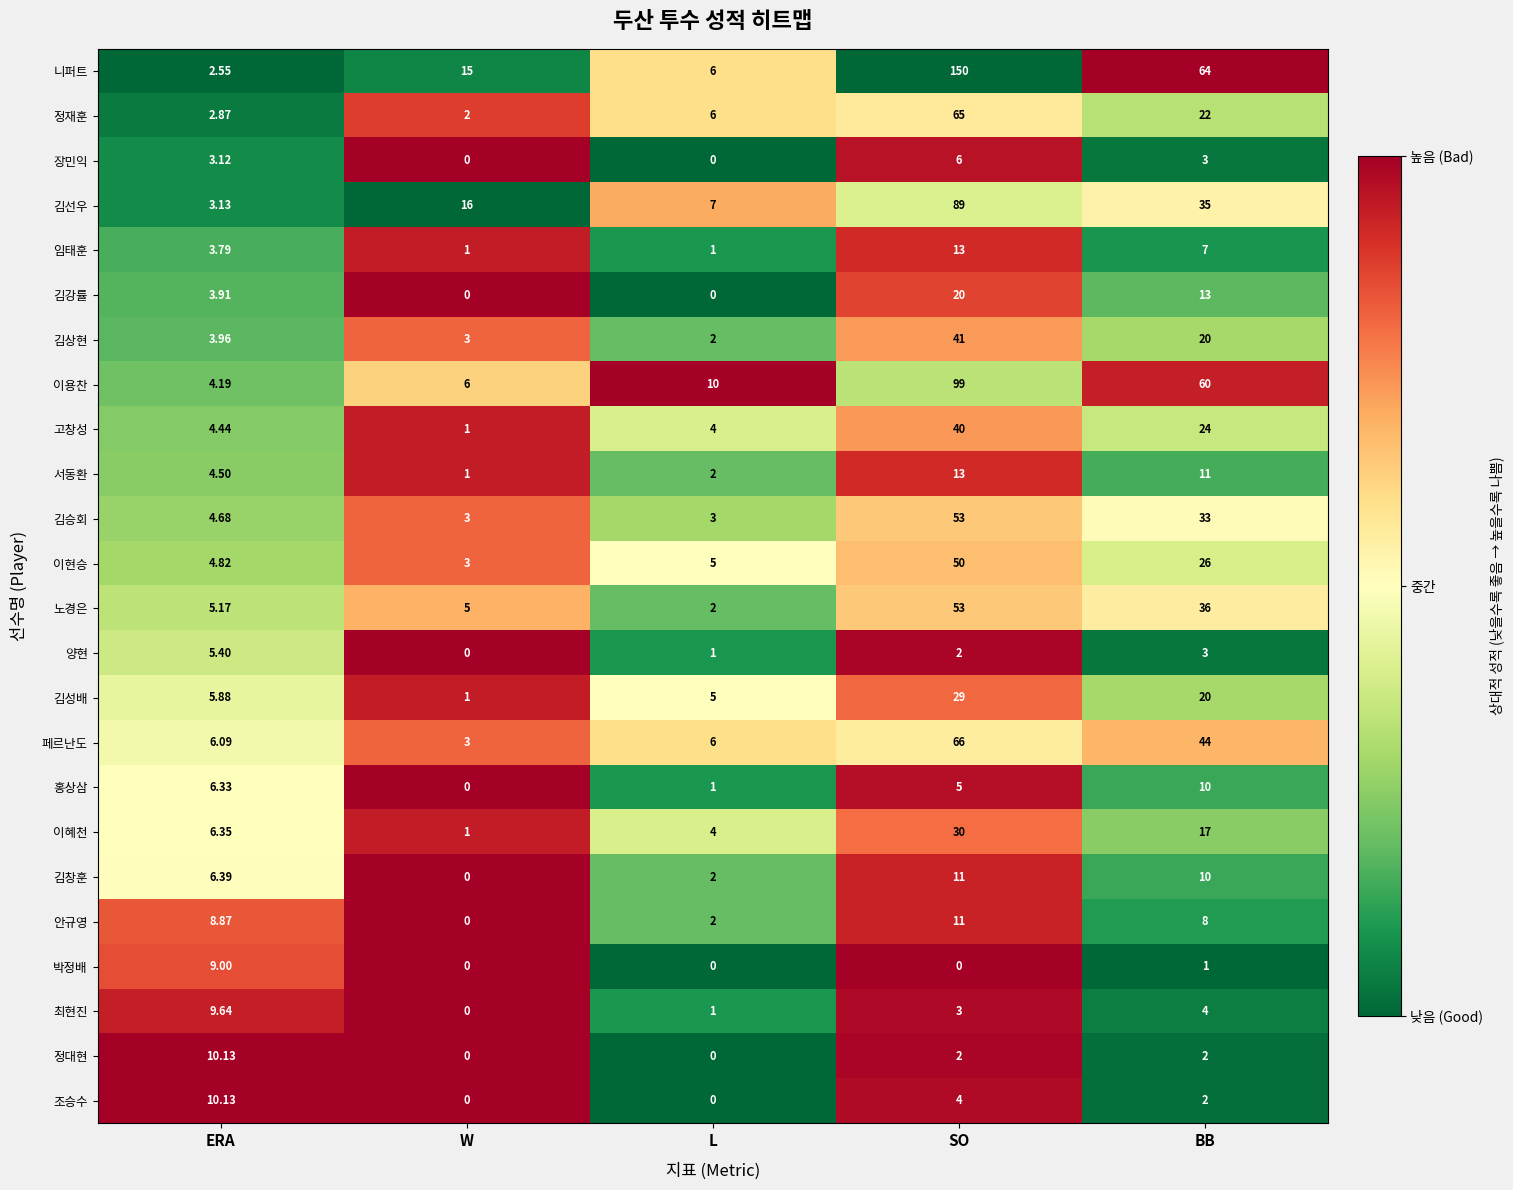

At which category is the sum across all series the highest?

SO